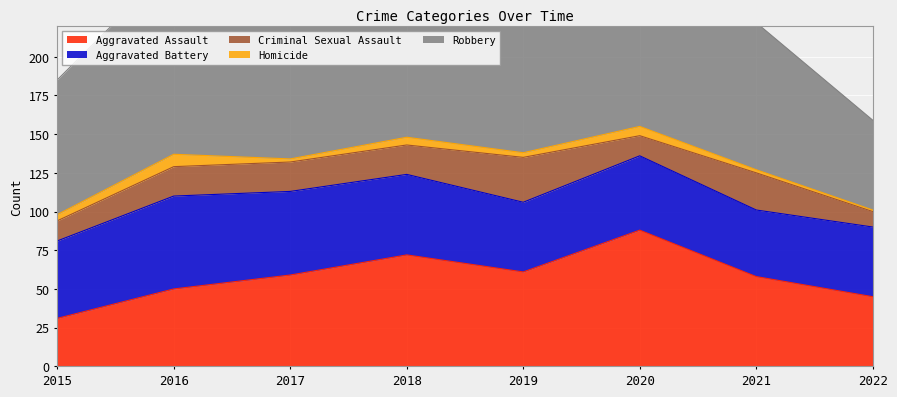

How many categories are shown in the chart?

8